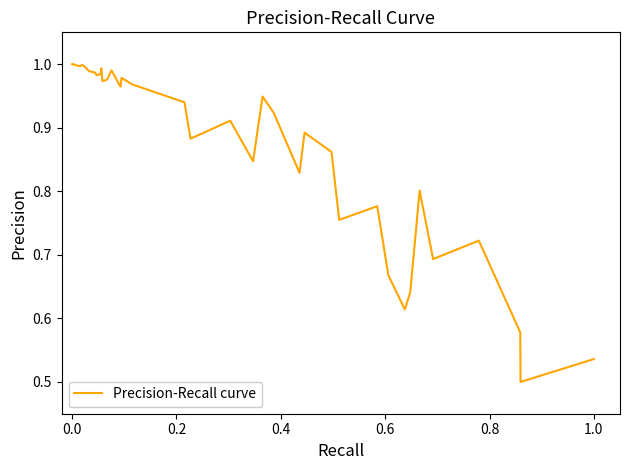

How many interior local peaks (higher than both neighbors) does the data have?

11